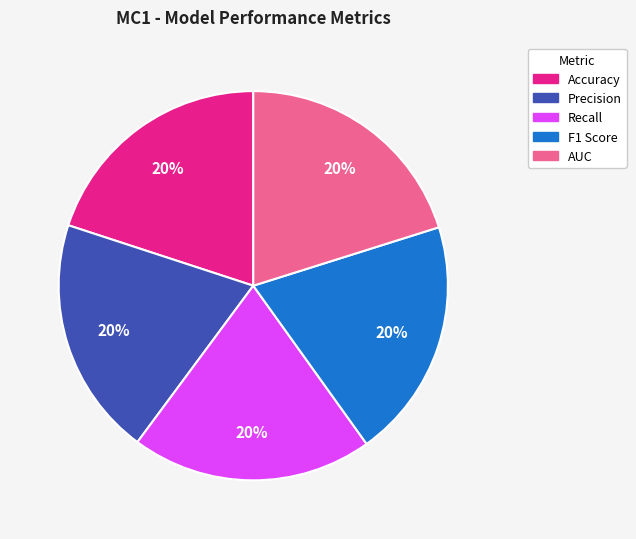

What percentage is the F1 Score slice, to the nearest percent?

20%